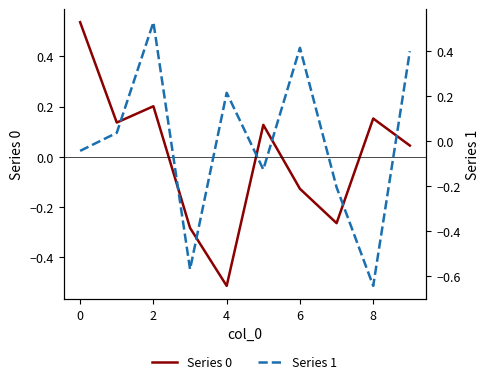

Rank the series by their maximum value, from lowest to highest.

Series 1, Series 0